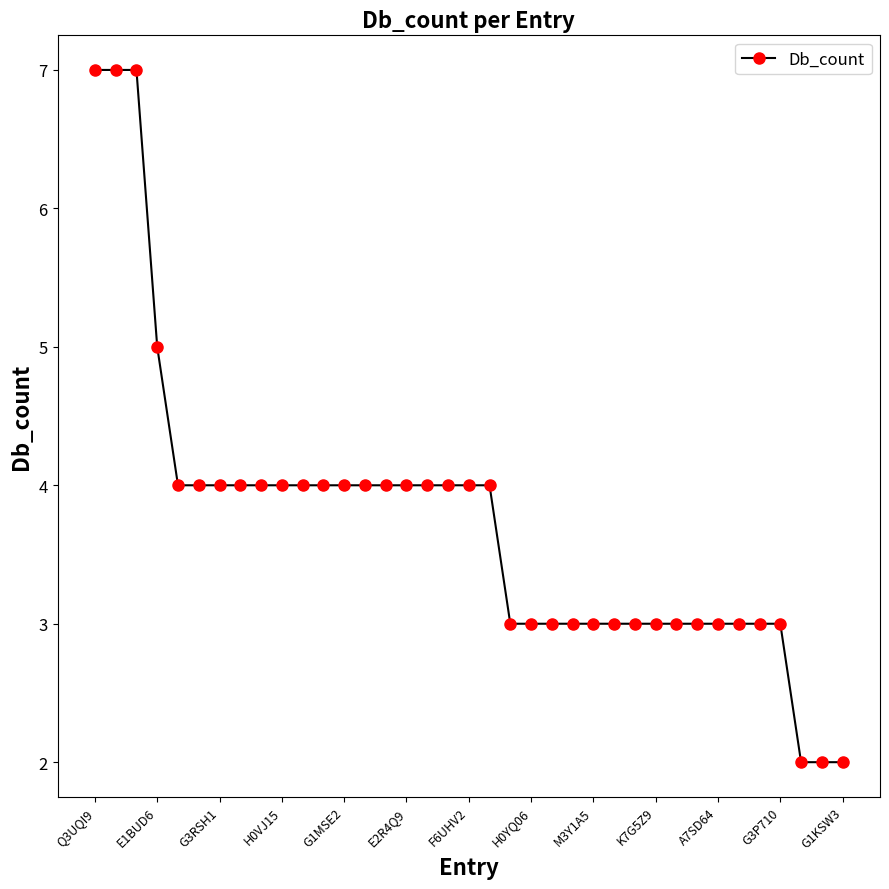

How many values are between 3 and 4?

30